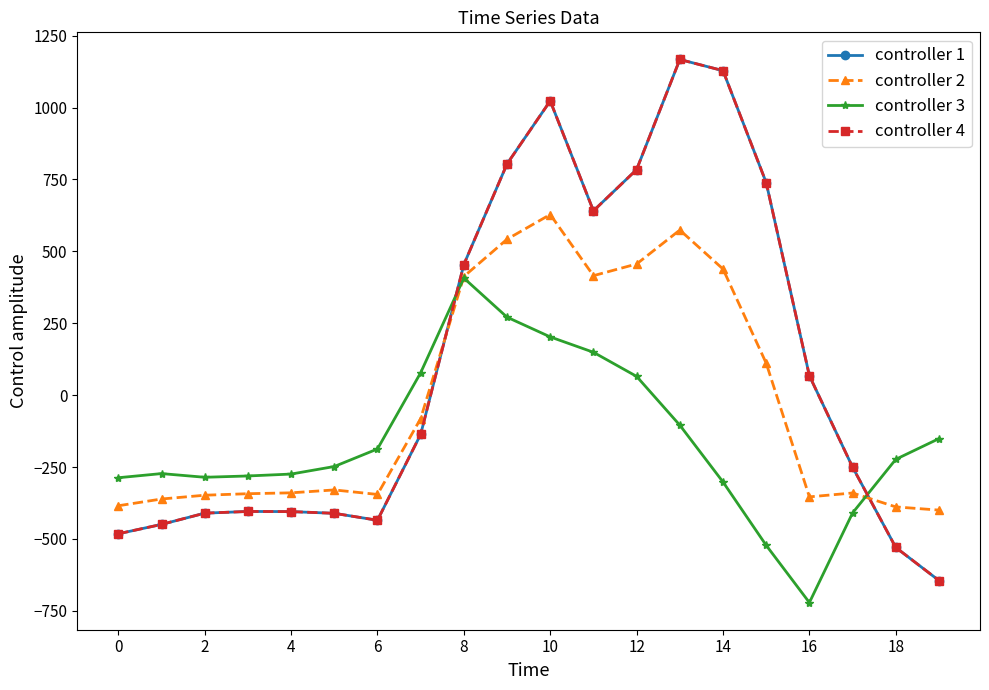

Does the chart have visible grid lines?

No